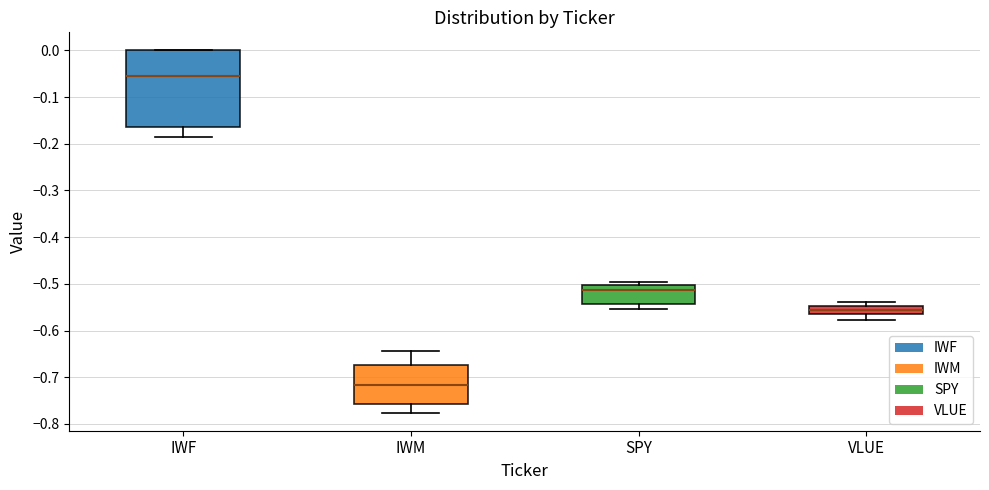

Which box is the tallest, from its lower edge to its upper edge?

IWF